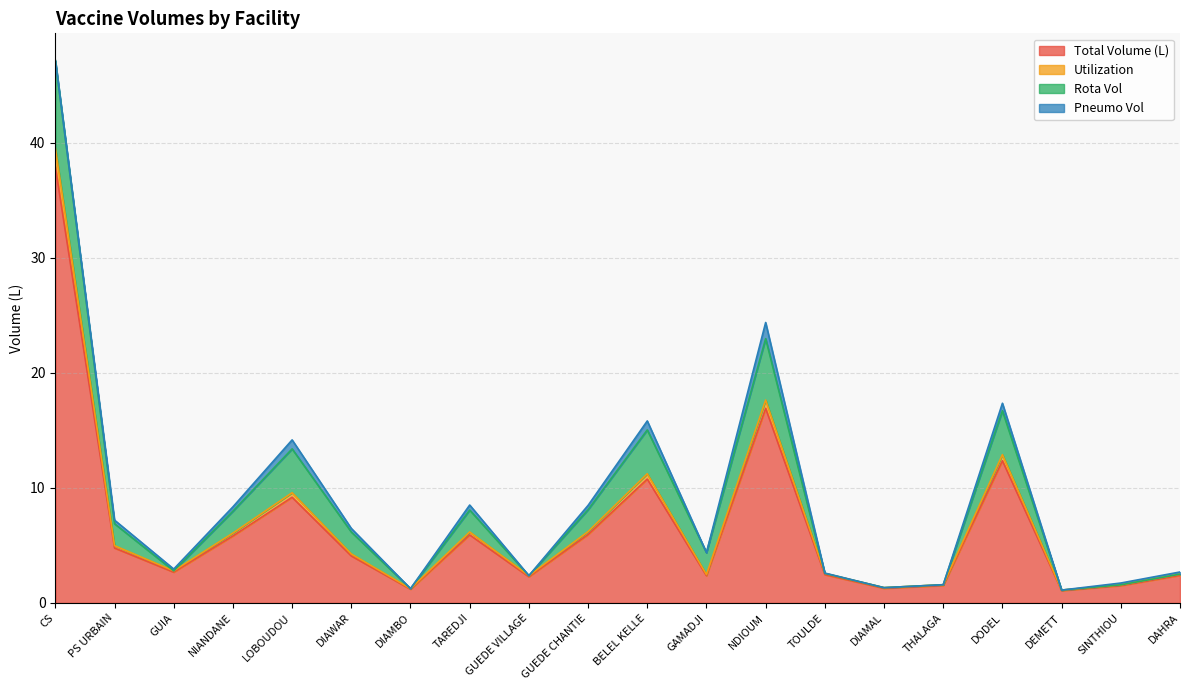

Which category has the highest value in the Total Volume (L) series?

CS